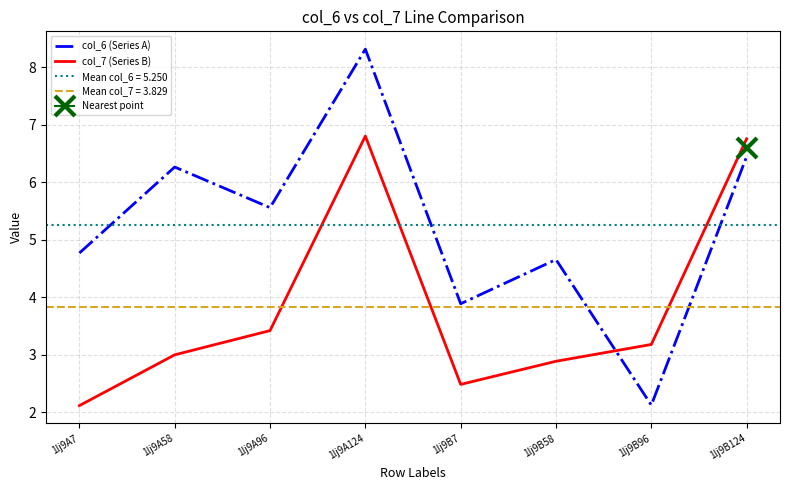

Between which two adjacent categories do col_6 (Series A) and col_7 (Series B) first intersect?

1lj9B58 and 1lj9B96